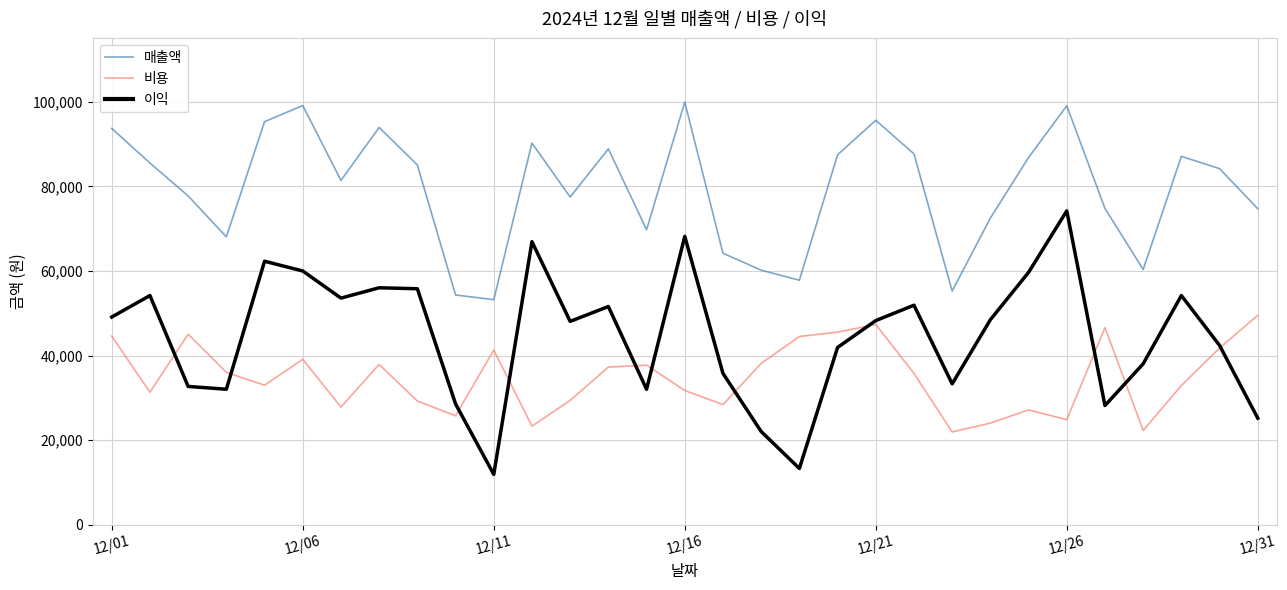

True or false: 이익 and 비용 intersect in this chart.

True